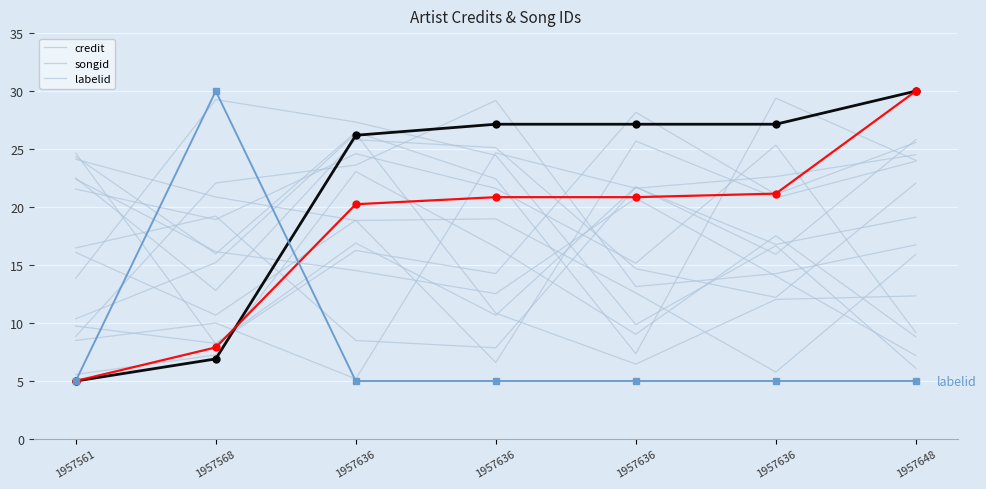

What is the approximate value of songid at 1957636?

20.2